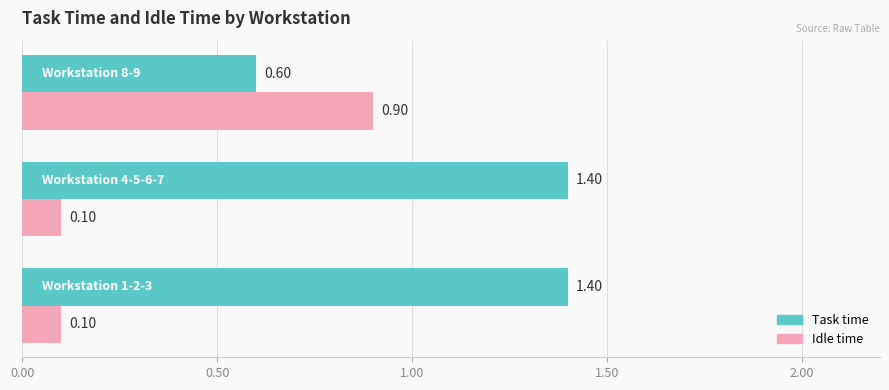

What is the average value of the Idle time series?

0.4